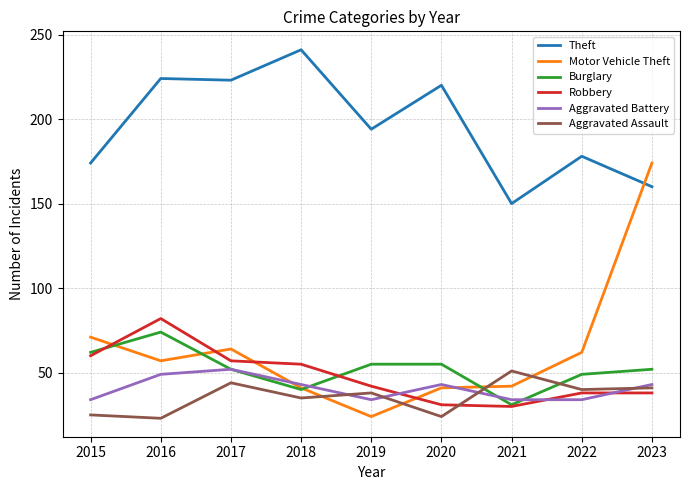

Which series has the widest spread of values?

Motor Vehicle Theft